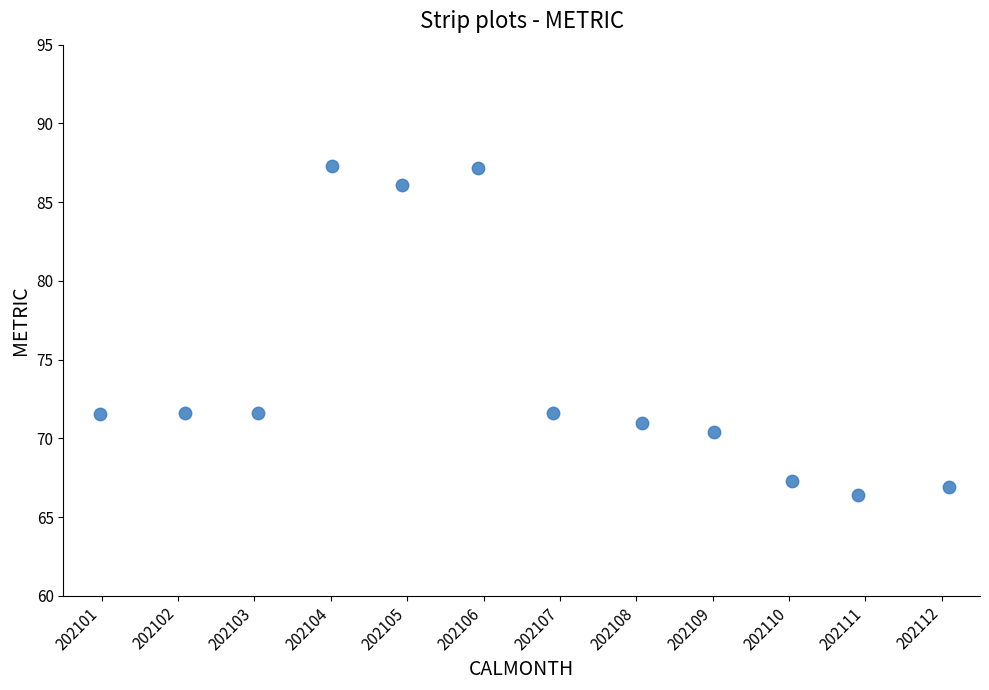

What is the range of Y values (max minus min)?

20.9